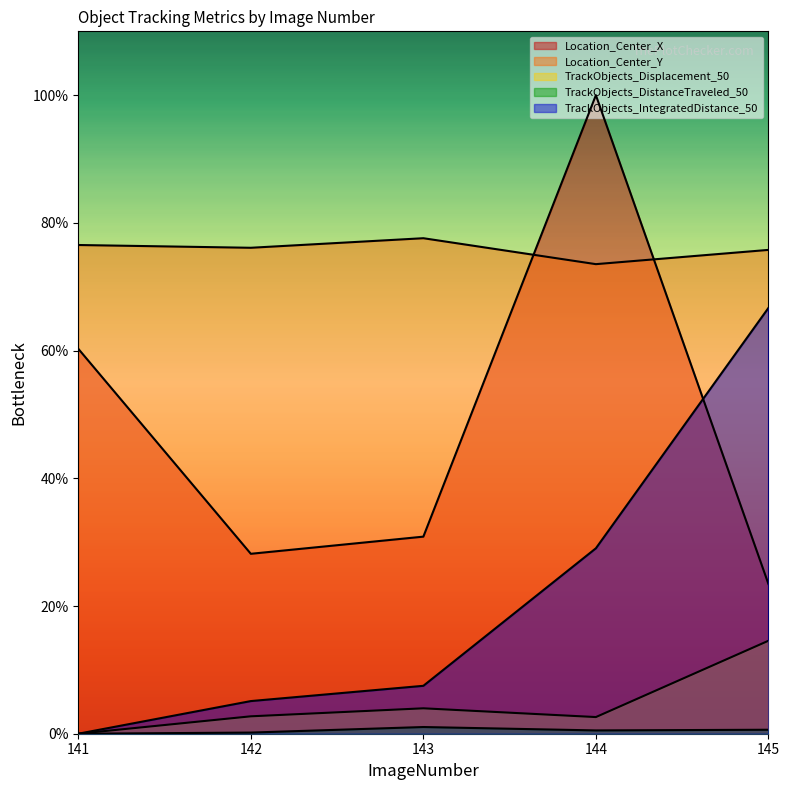

Rank the series by their maximum value, from highest to lowest.

Location_Center_X, Location_Center_Y, TrackObjects_IntegratedDistance_50, TrackObjects_Displacement_50, TrackObjects_DistanceTraveled_50